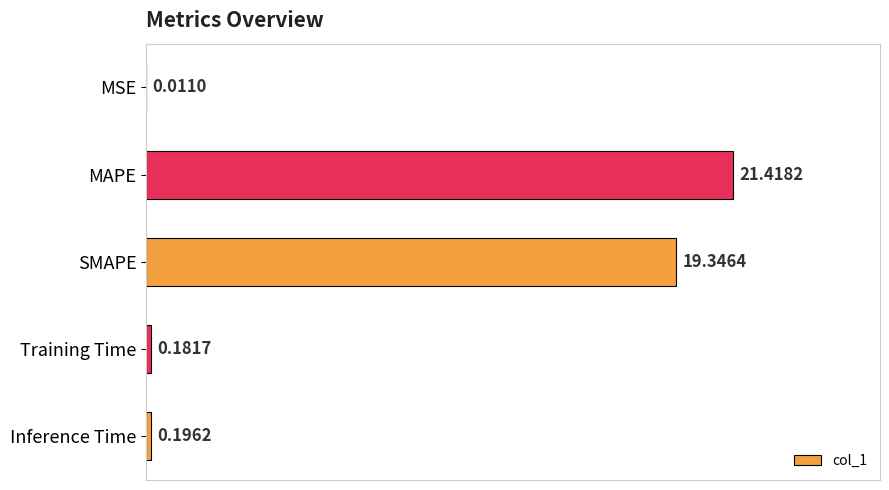

Which category has the highest value across all series?

MAPE